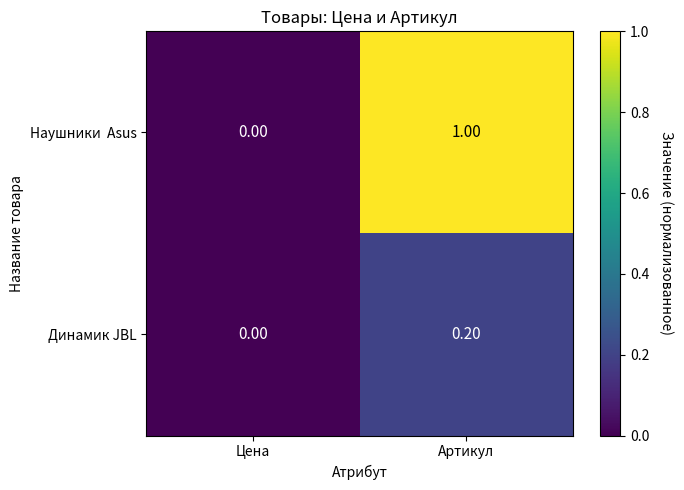

Which category has the lowest value in the Динамик JBL series?

Цена